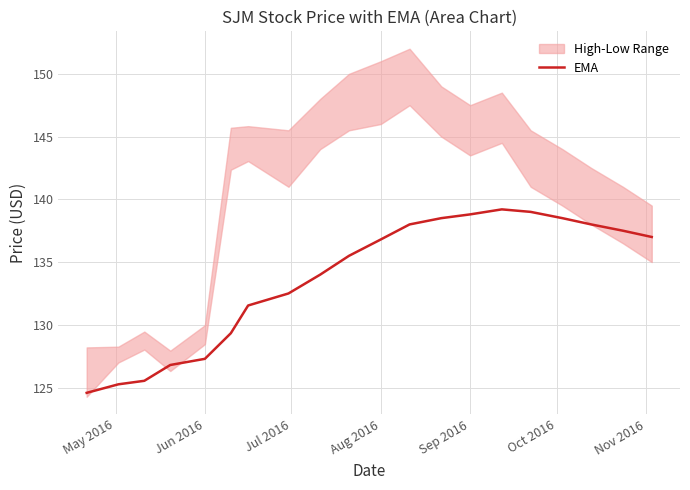

How many data points are above 136?

10